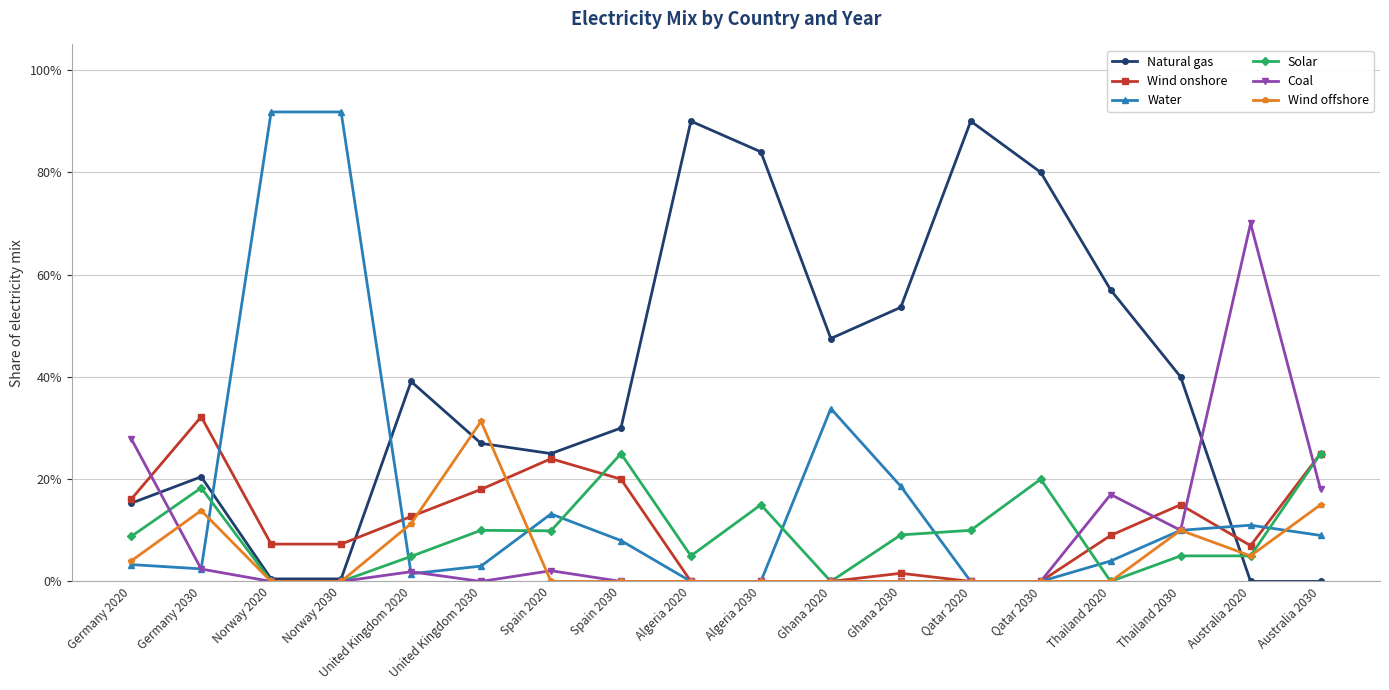

At how many categories does at least one series exceed 0?

18